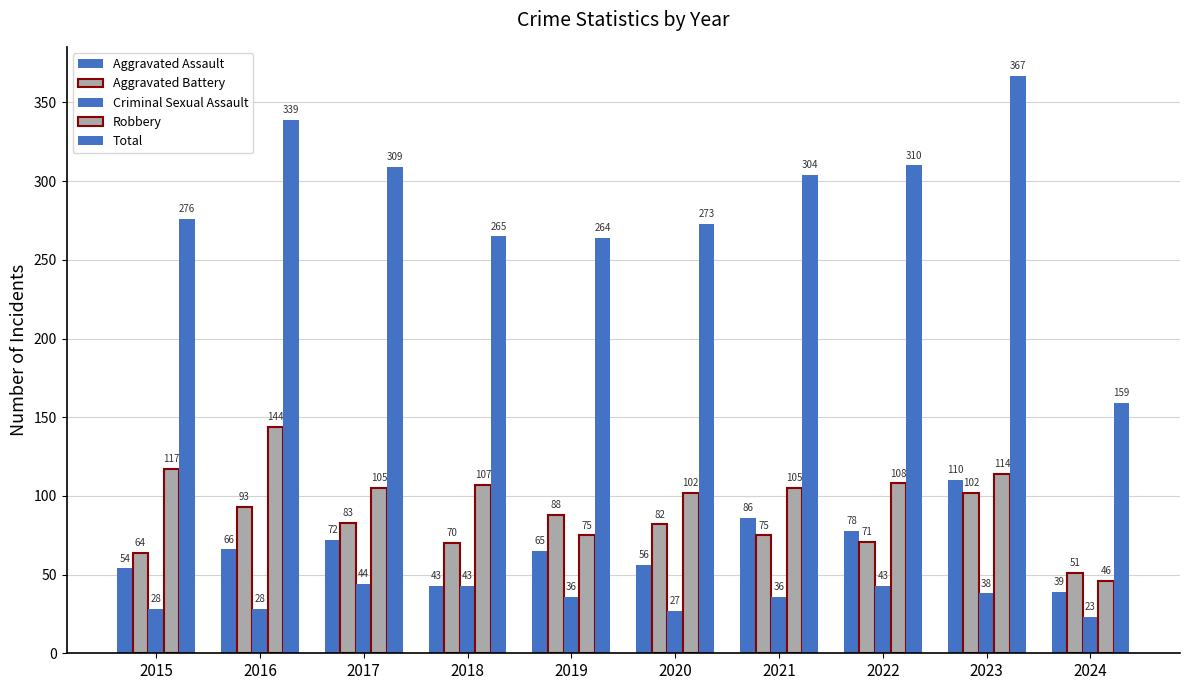

Count the number of categories in the chart.

10